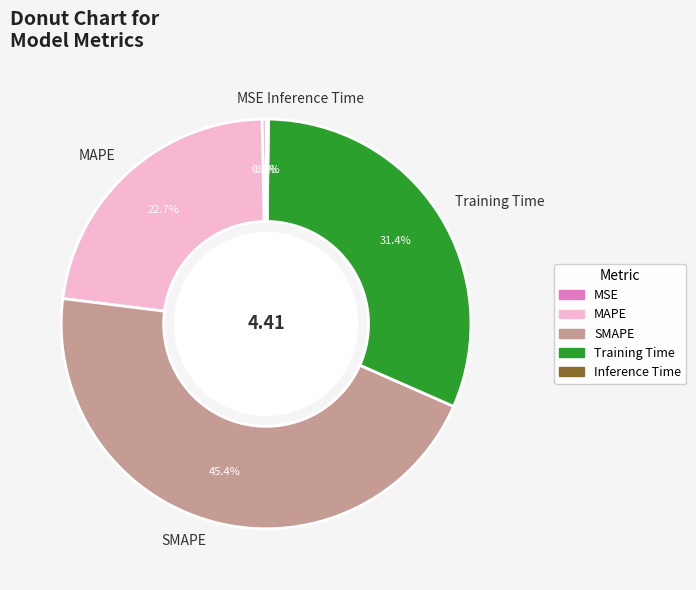

Is it true that Training Time is 43% of the pie?

False